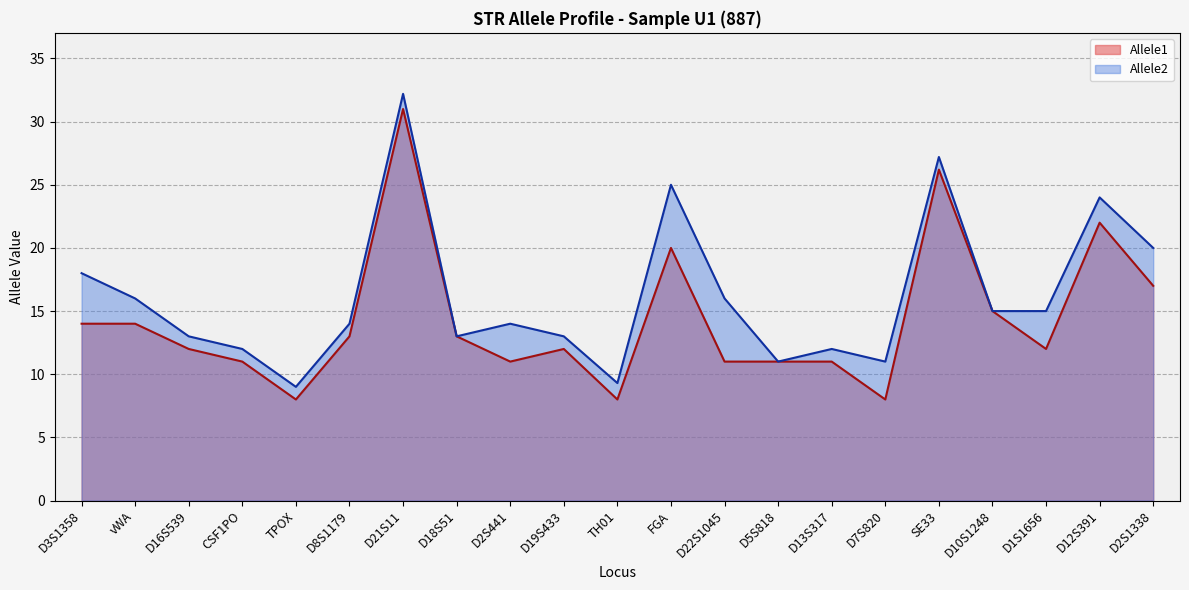

How many interior local peaks does the Allele1 series have?

5